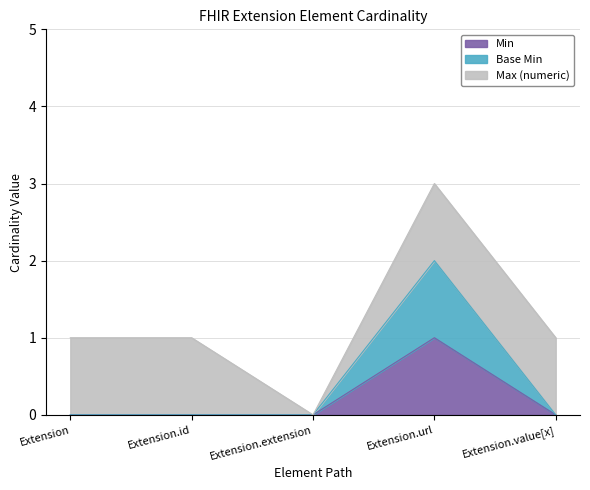

At which category does Min reach its first local peak?

Extension.url